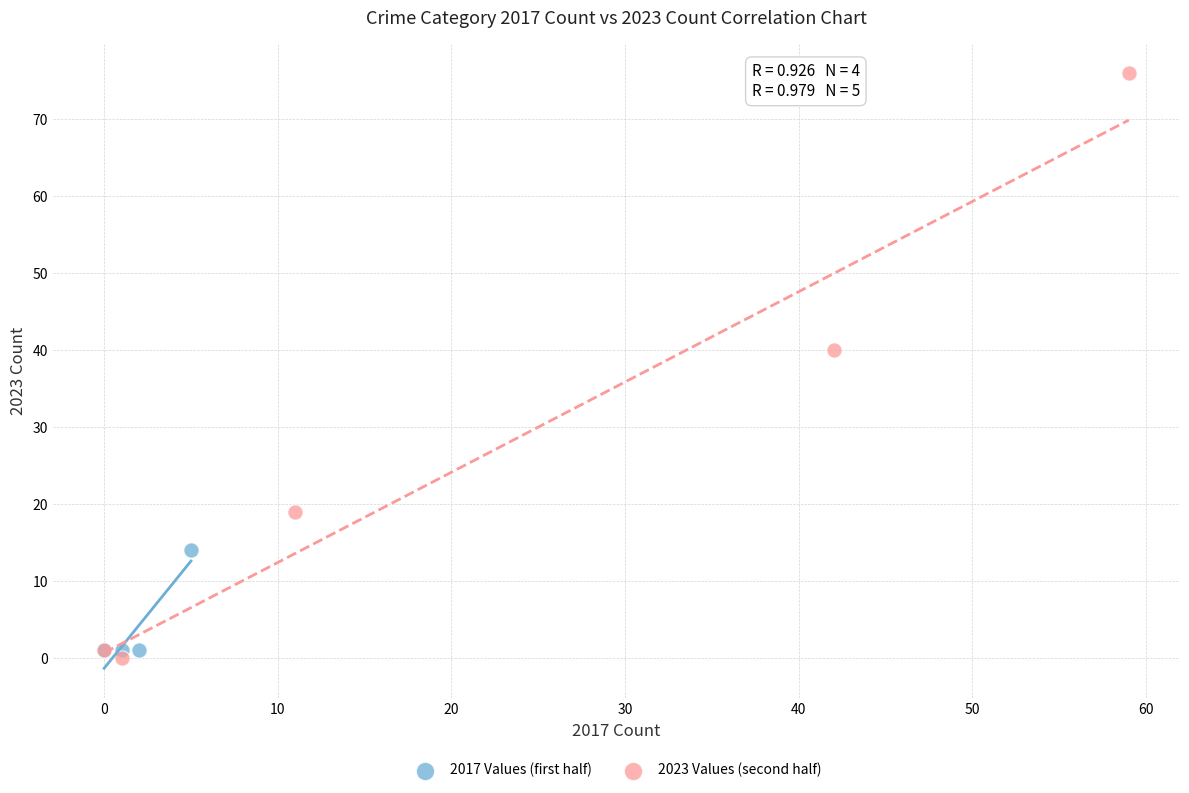

Which series reaches the minimum Y coordinate?

2023 Values (second half)